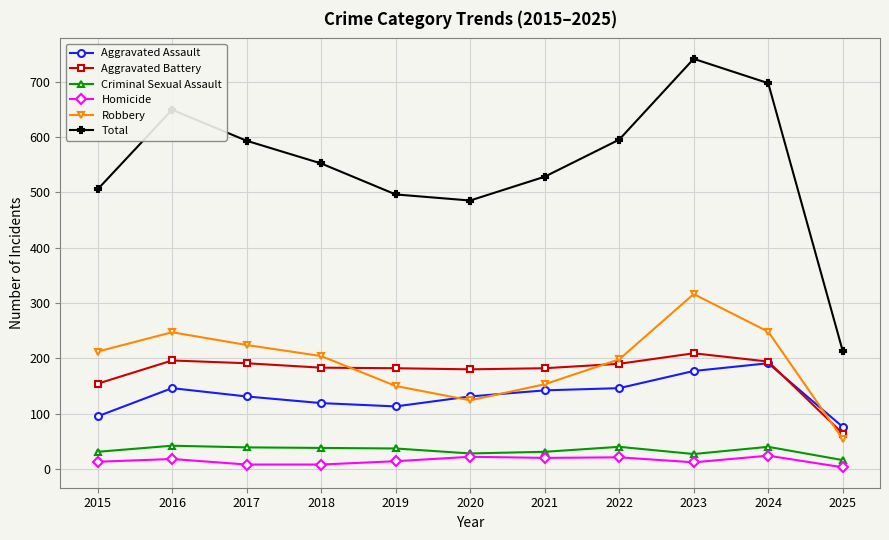

What are all the series names shown in the legend?

Aggravated Assault, Aggravated Battery, Criminal Sexual Assault, Homicide, Robbery, Total